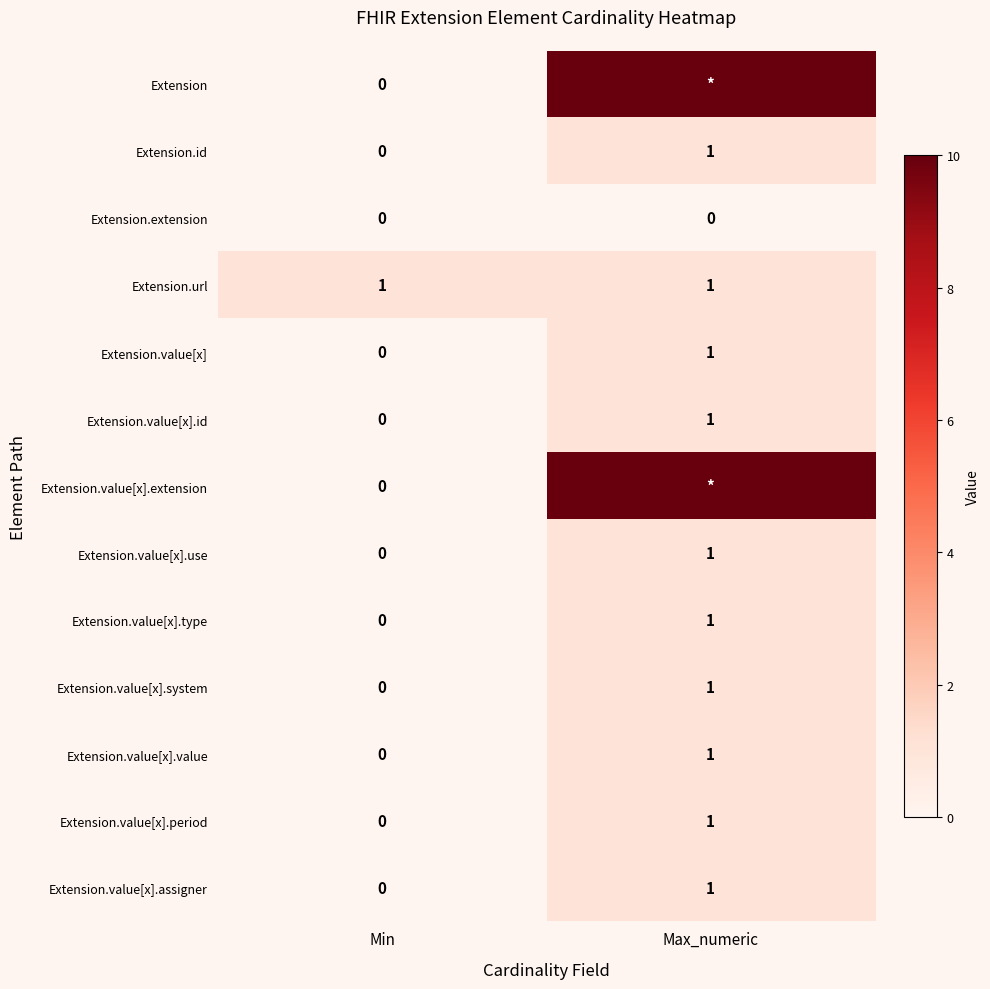

Count the number of data series in this chart.

13